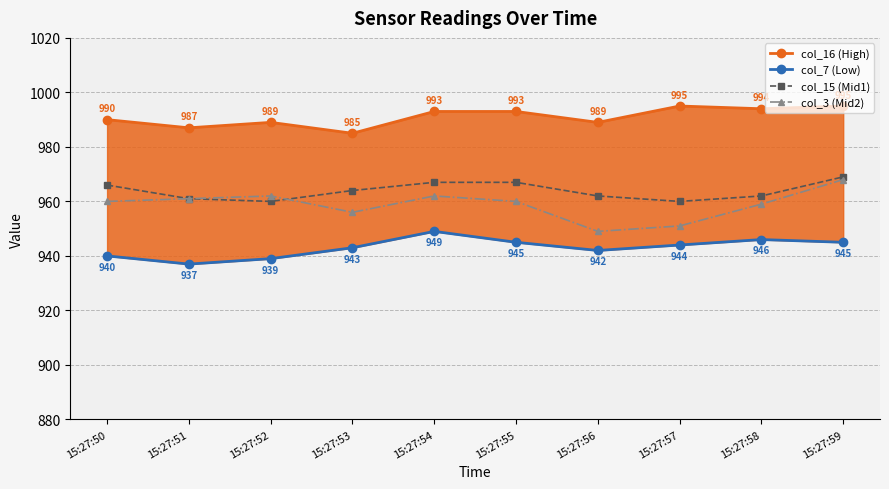

What are all the series names shown in the legend?

col_16 (High), col_7 (Low), col_15 (Mid1), col_3 (Mid2)